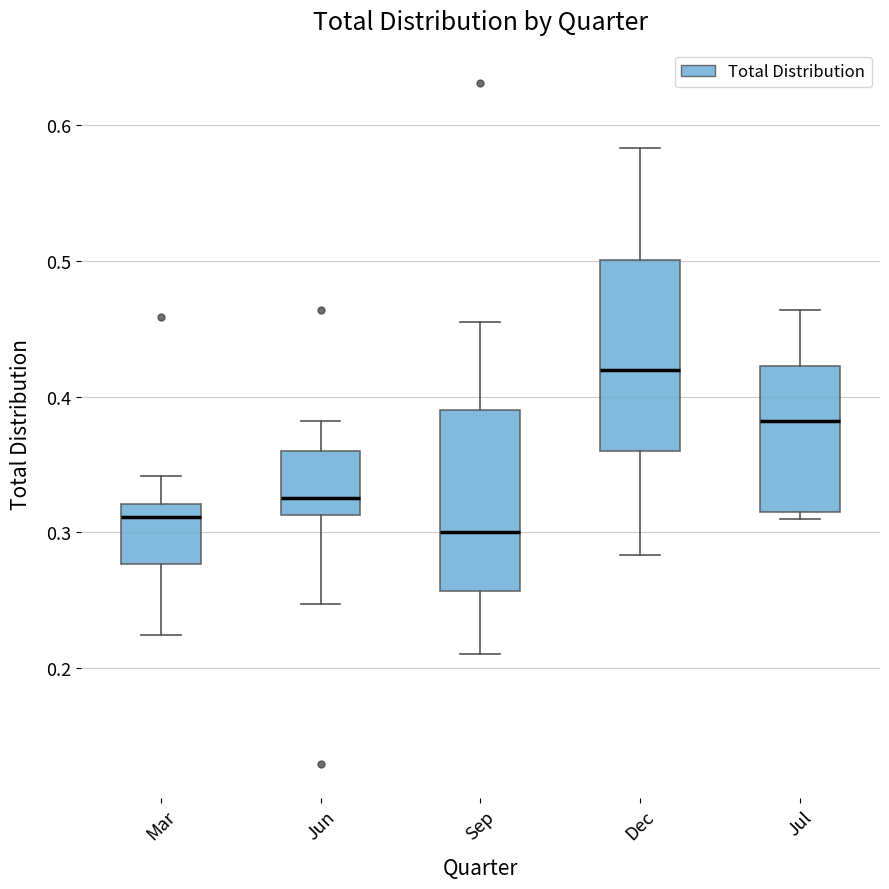

Which box has the highest median line?

Dec